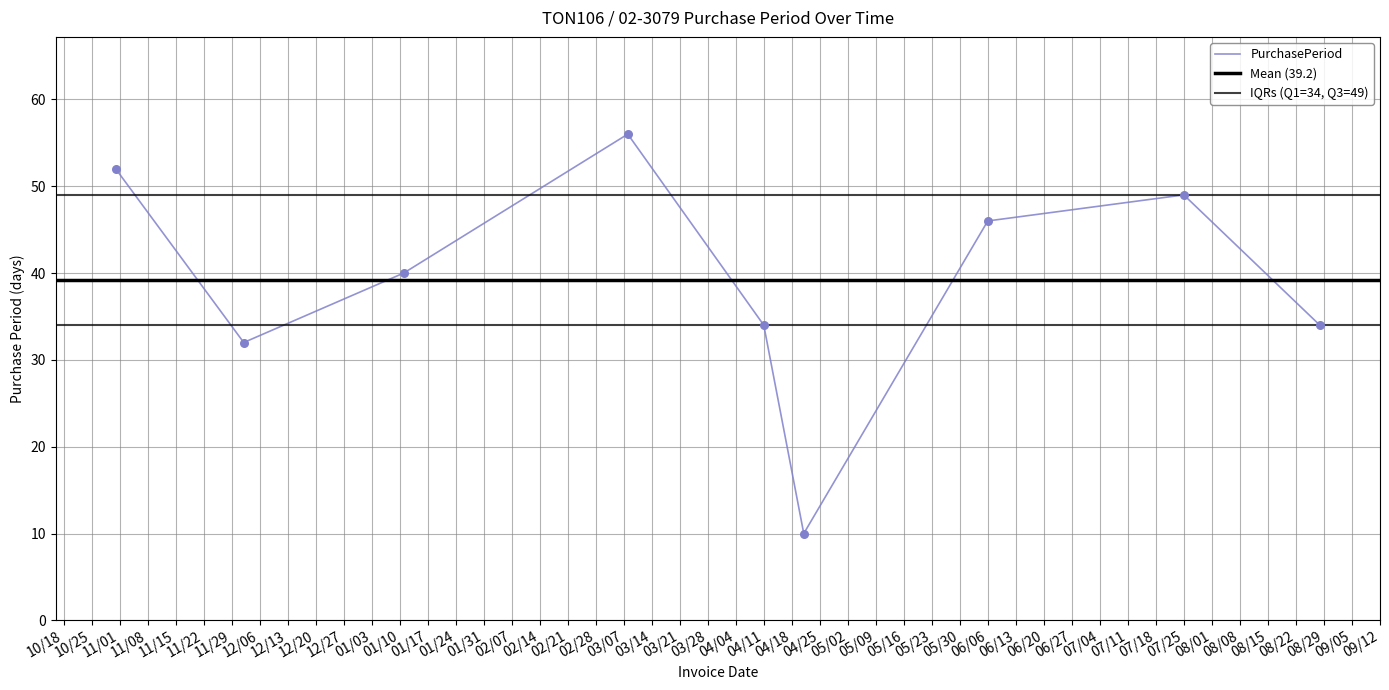

Is it true that PurchasePeriod equals 34 at 04/11?

True